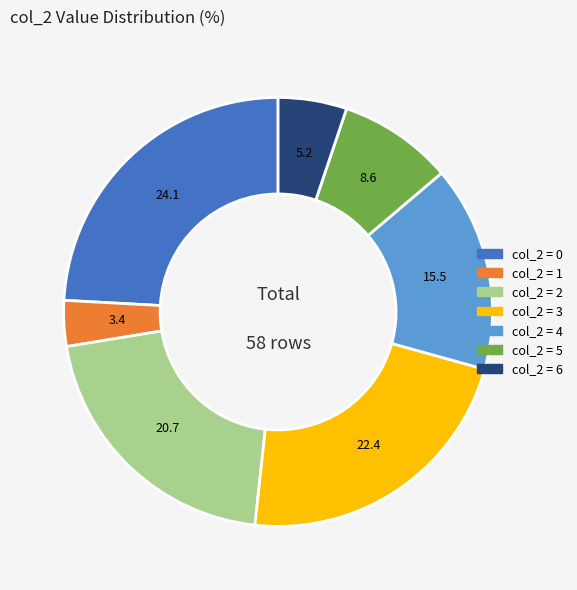

Is there any slice that represents more than half of the pie?

No